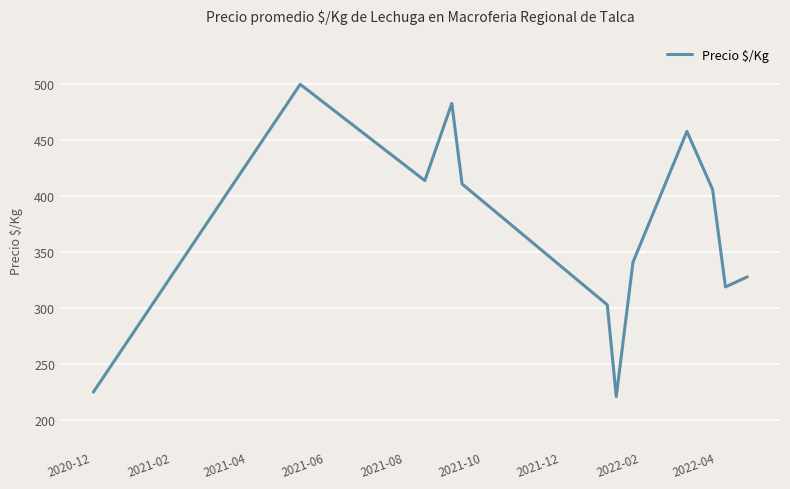

What is the minimum value shown in the chart?

221